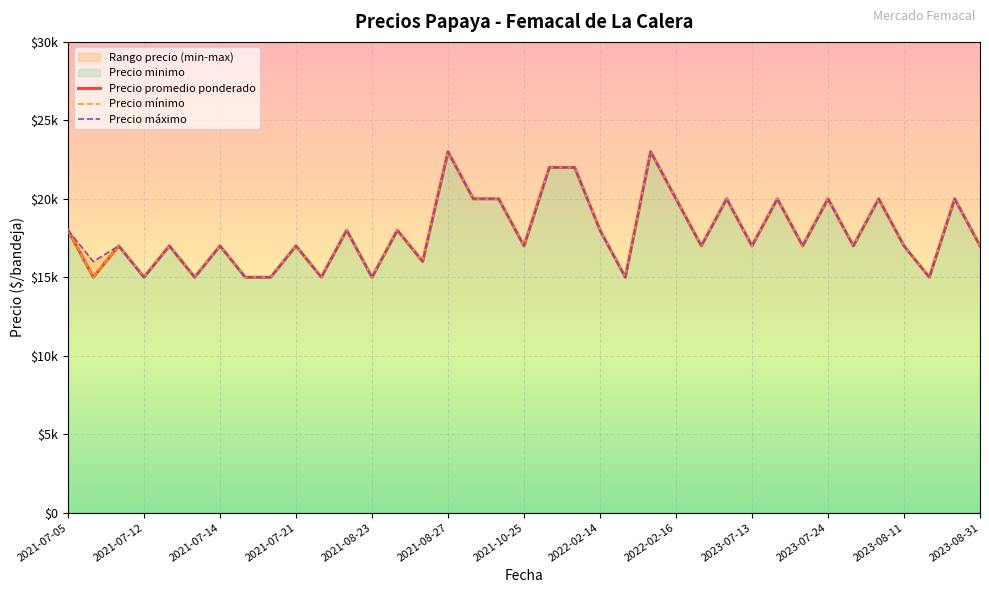

How many data points in Precio mínimo are above 17000?

16